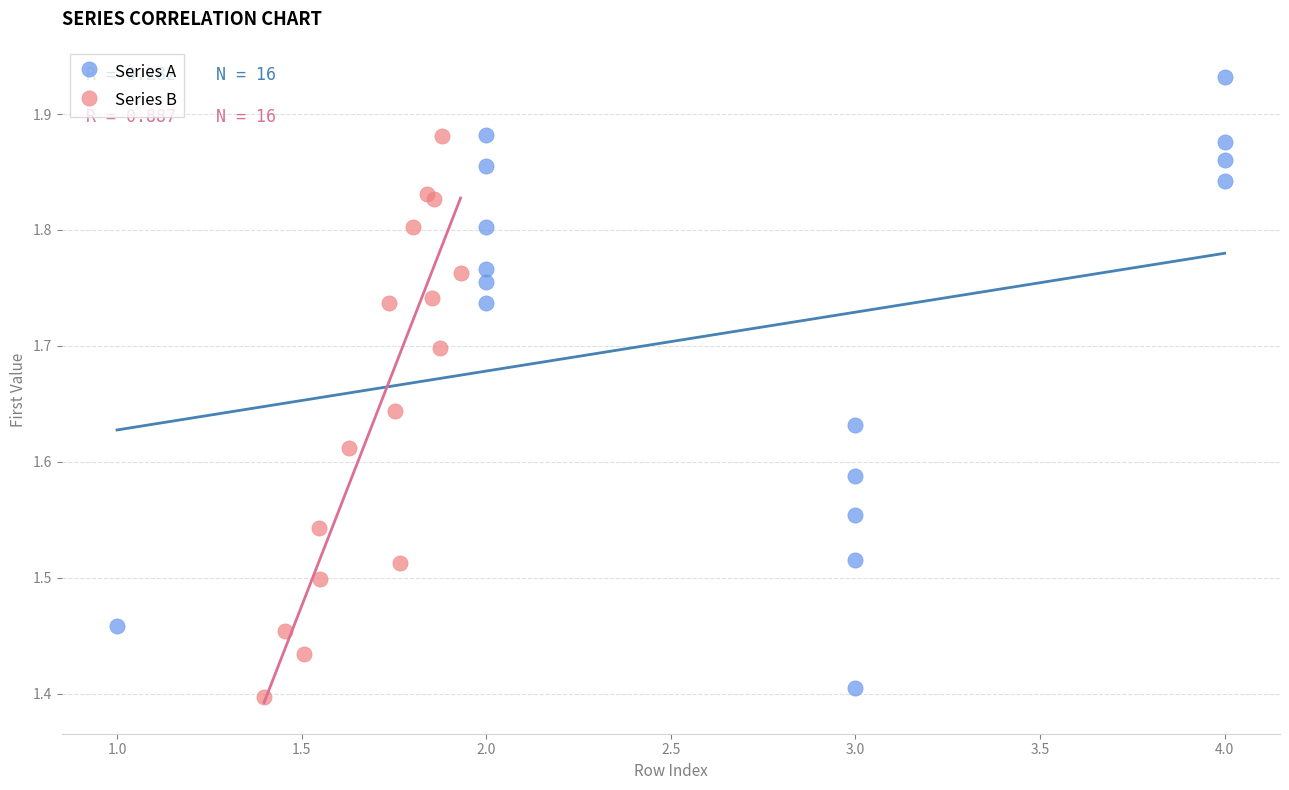

Which series has the largest Y range (max minus min)?

Series A